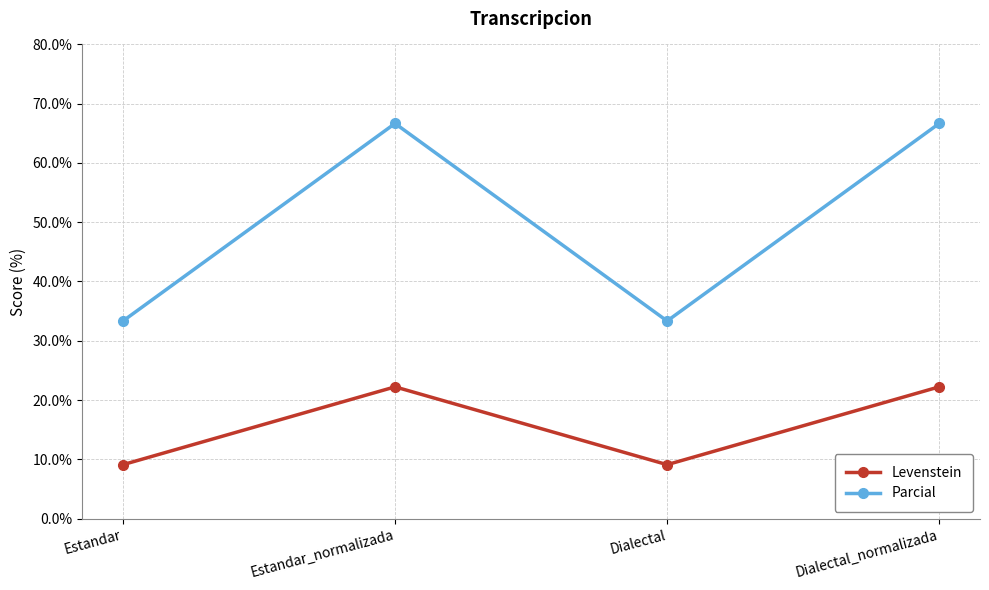

Read the Parcial value at Estandar_normalizada.

66.7